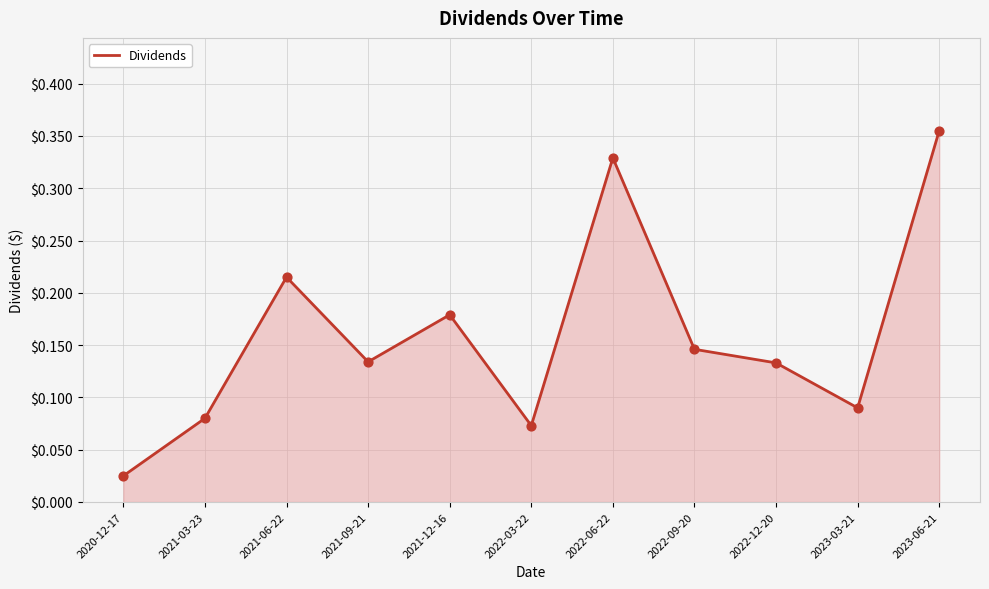

What is the change in value from 2021-06-22 to 2023-06-21?

+0.1